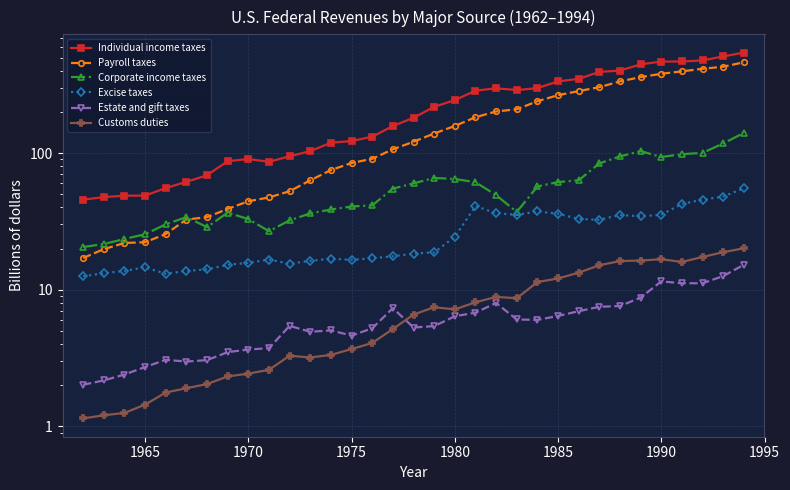

True or false: Estate and gift taxes has more than 0 interior local peaks.

True